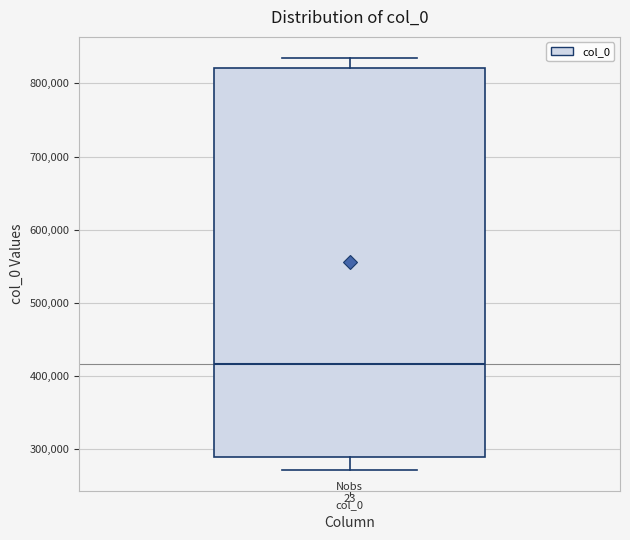

Read this box plot against the y-axis: the position of the median line, the range covered by the box, and the ends of both whiskers. The values are not printed on the chart, so give them approximately, as read against the axis.

median 420000, box 290000 to 820000, whiskers 270000 to 840000